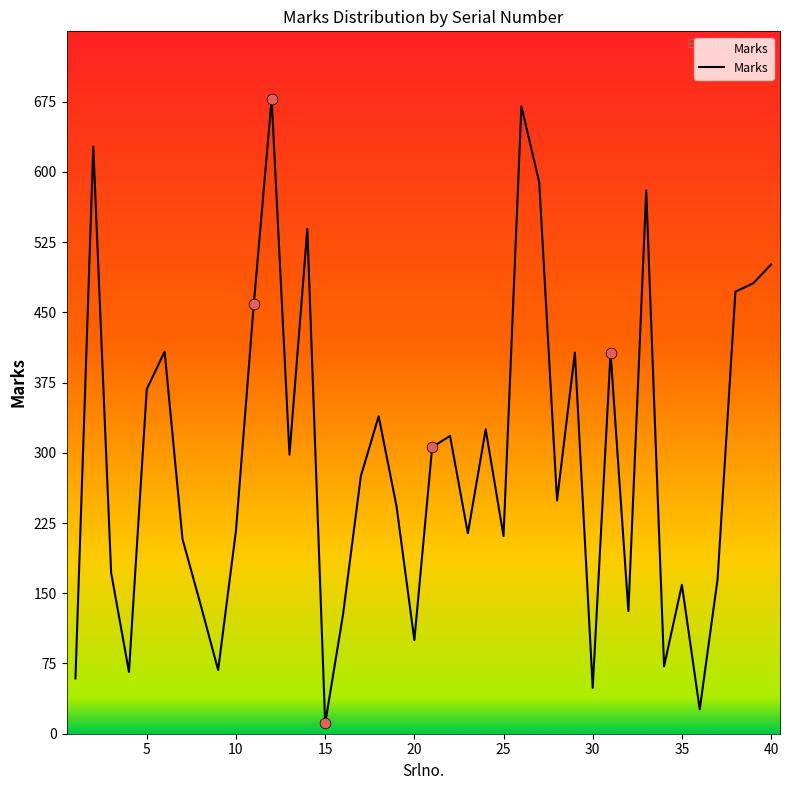

What is the difference between the maximum and minimum values?

667